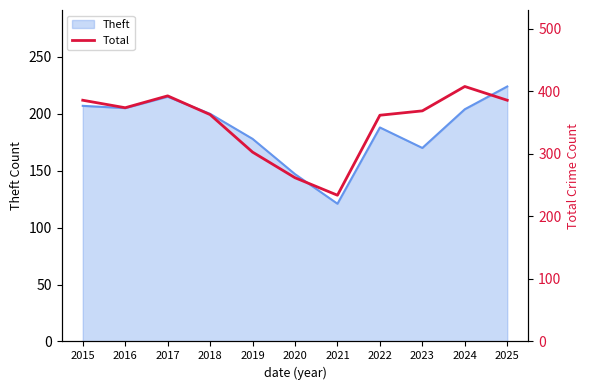

Which has a higher value, 2024 or 2016?

2024